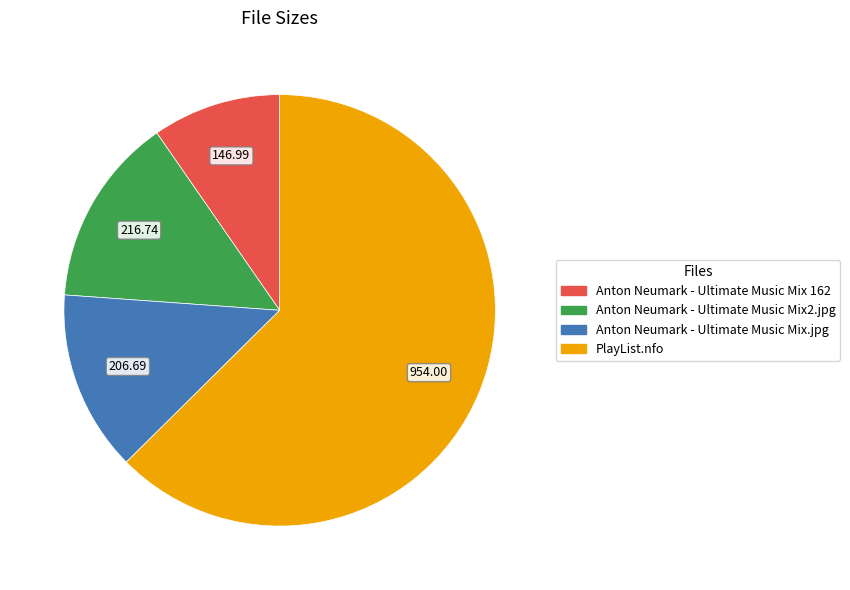

How many segments does this pie chart have?

4